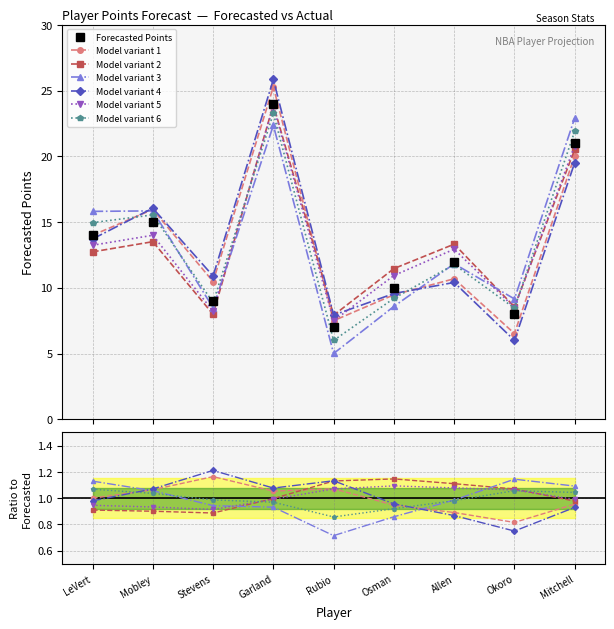

What is the ratio of the value at LeVert to the value at Osman?

1.4